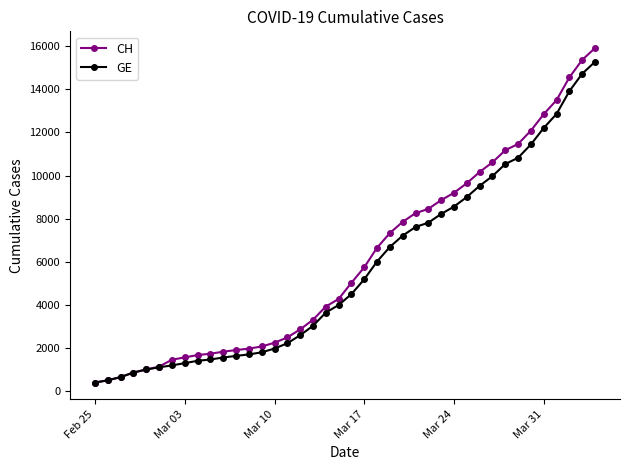

What is the minimum value for CH?

375